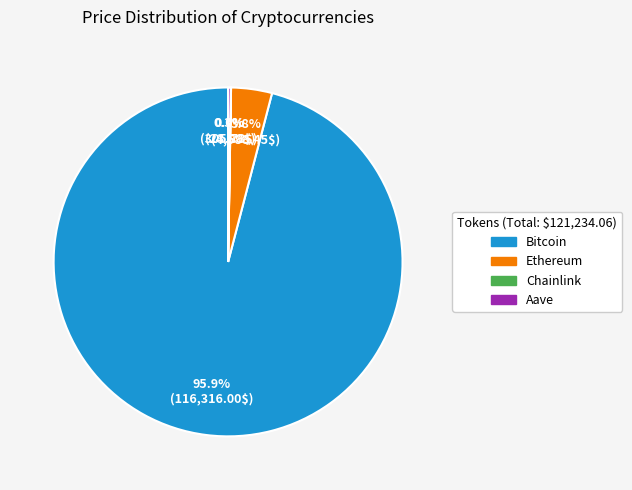

Is it true that Ethereum is 17% of the pie?

False